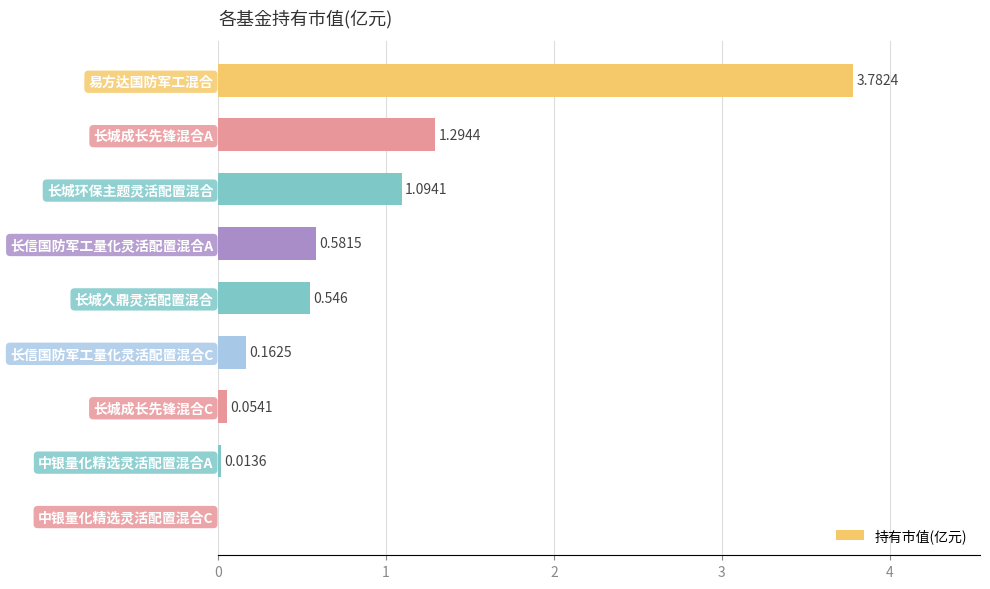

What is the greatest value displayed?

3.8